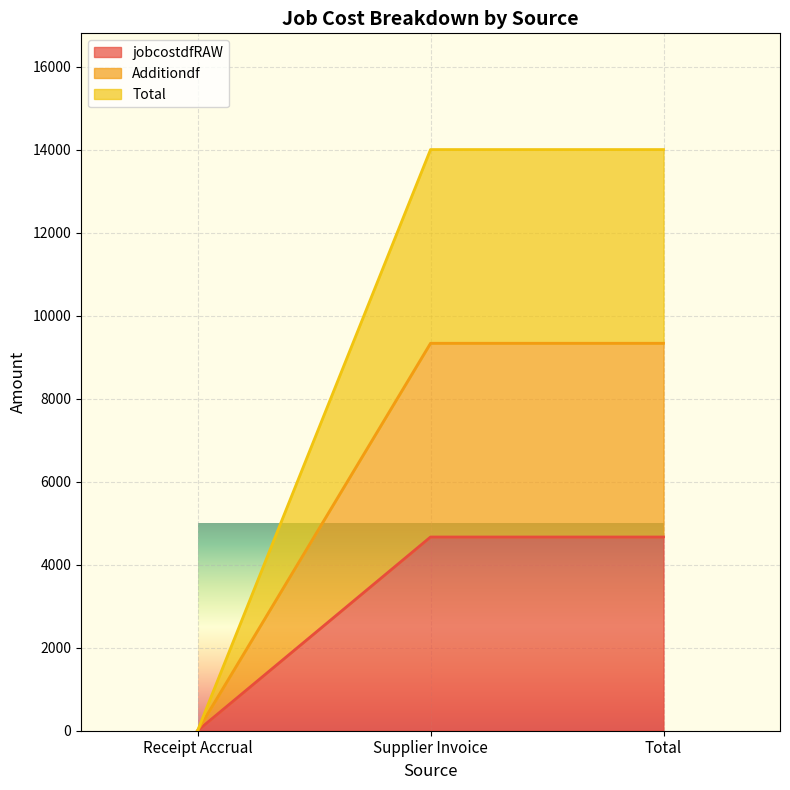

Between Supplier Invoice and Receipt Accrual, which is larger?

Supplier Invoice